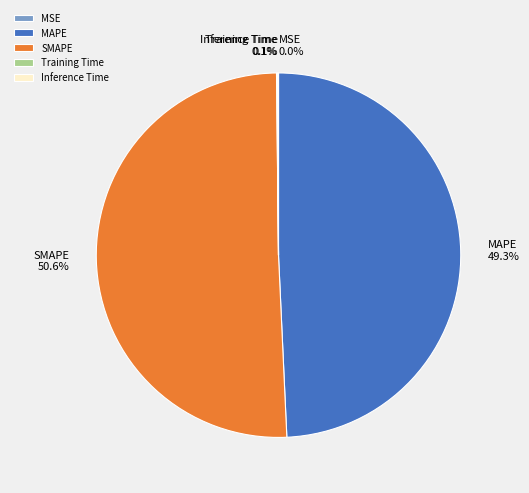

To the nearest percent, what percentage of the pie is SMAPE?

51%